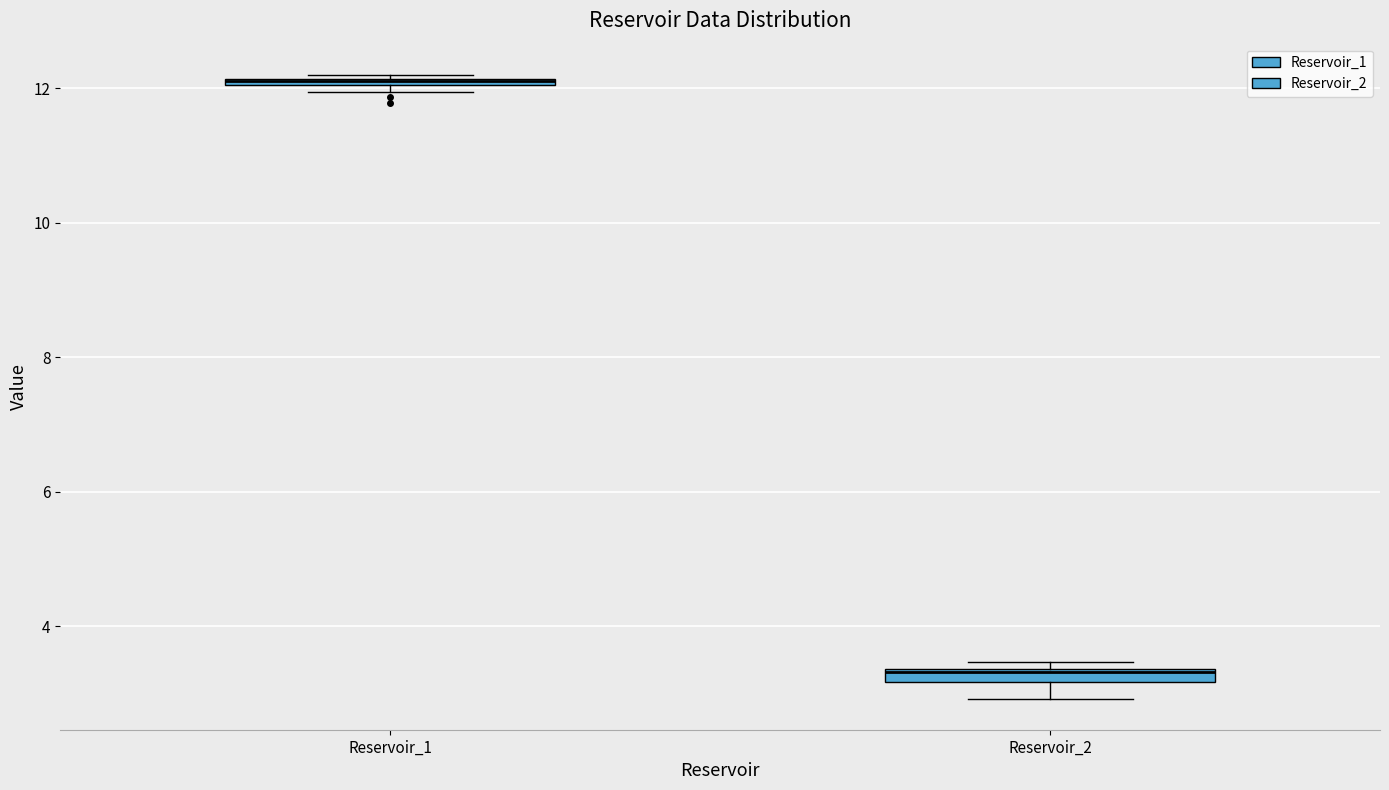

Where is the lower edge of the box for Reservoir_1 on the y-axis? The values are not printed on the chart, so give them approximately, as read against the axis.

12.0